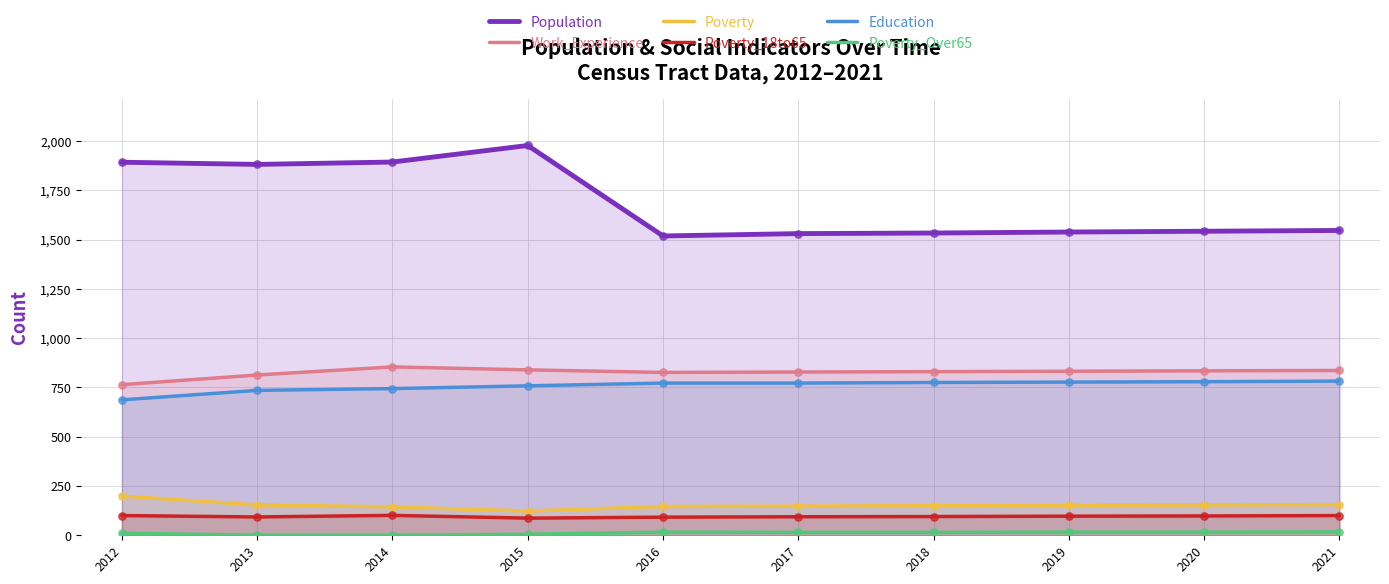

What is the total value across all series at 2020?

3423